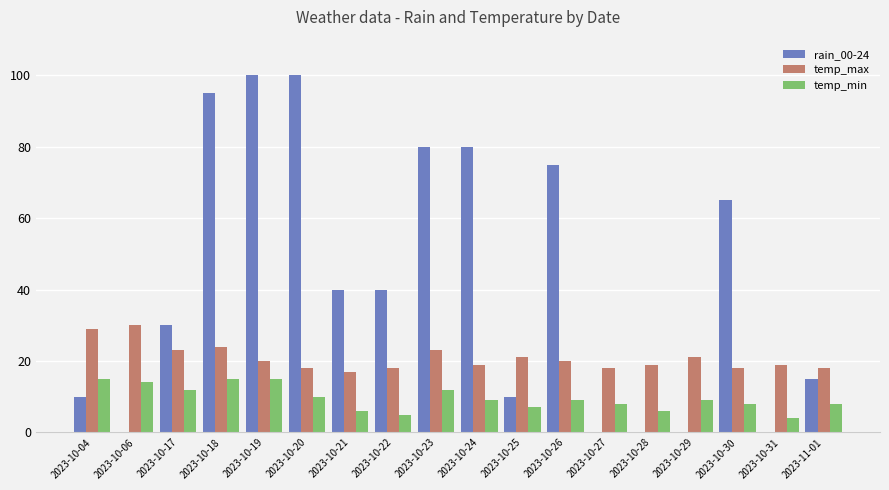

Which series changed the most between 2023-10-27 and 2023-10-30?

rain_00-24